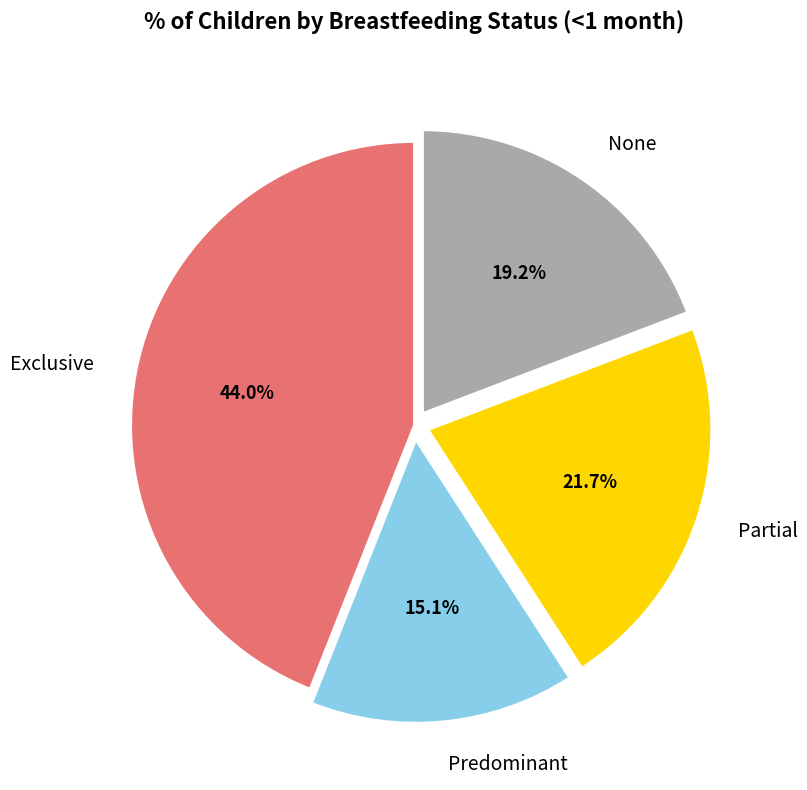

Combined, what portion of the pie is Exclusive and Predominant?

59.1%